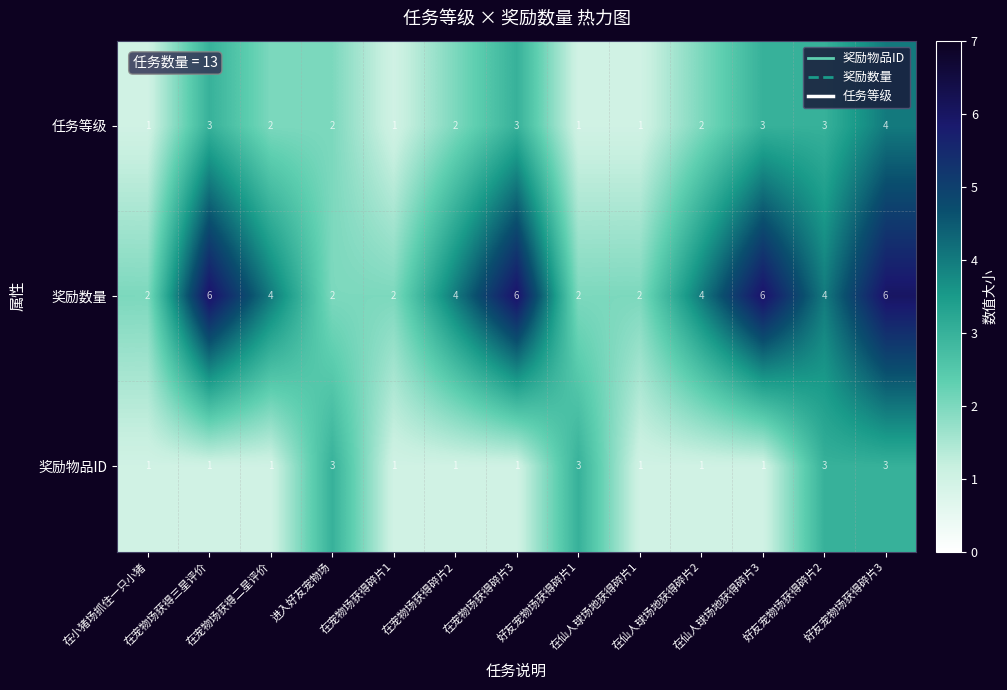

Which series has the largest range (max minus min)?

奖励数量